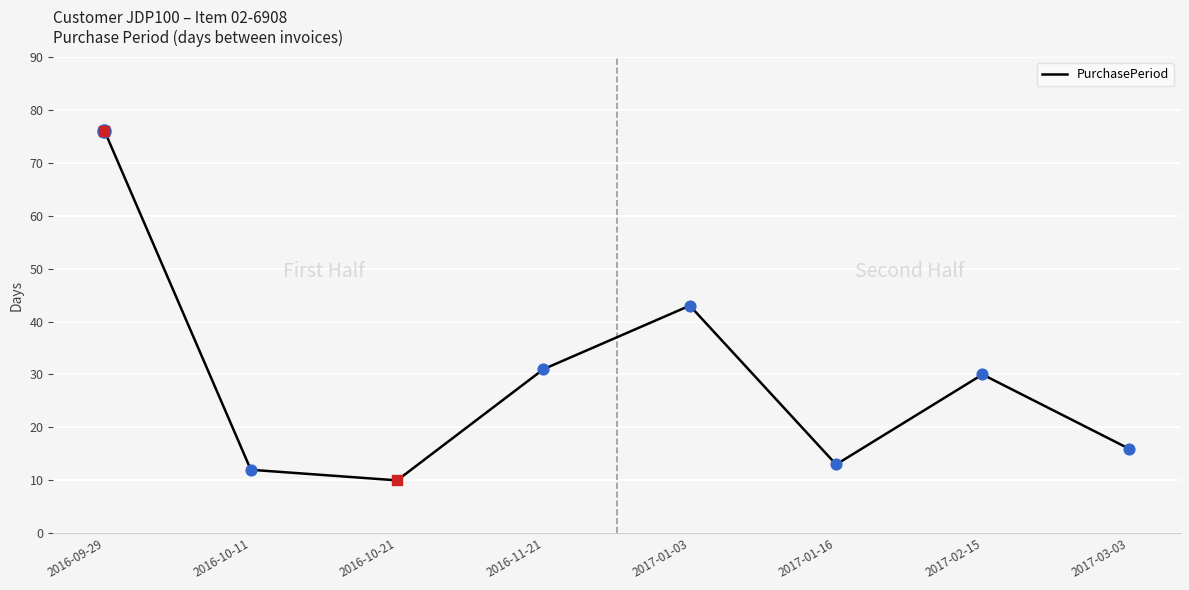

What is the ratio of the value at 2017-03-03 to the value at 2016-11-21?

0.5